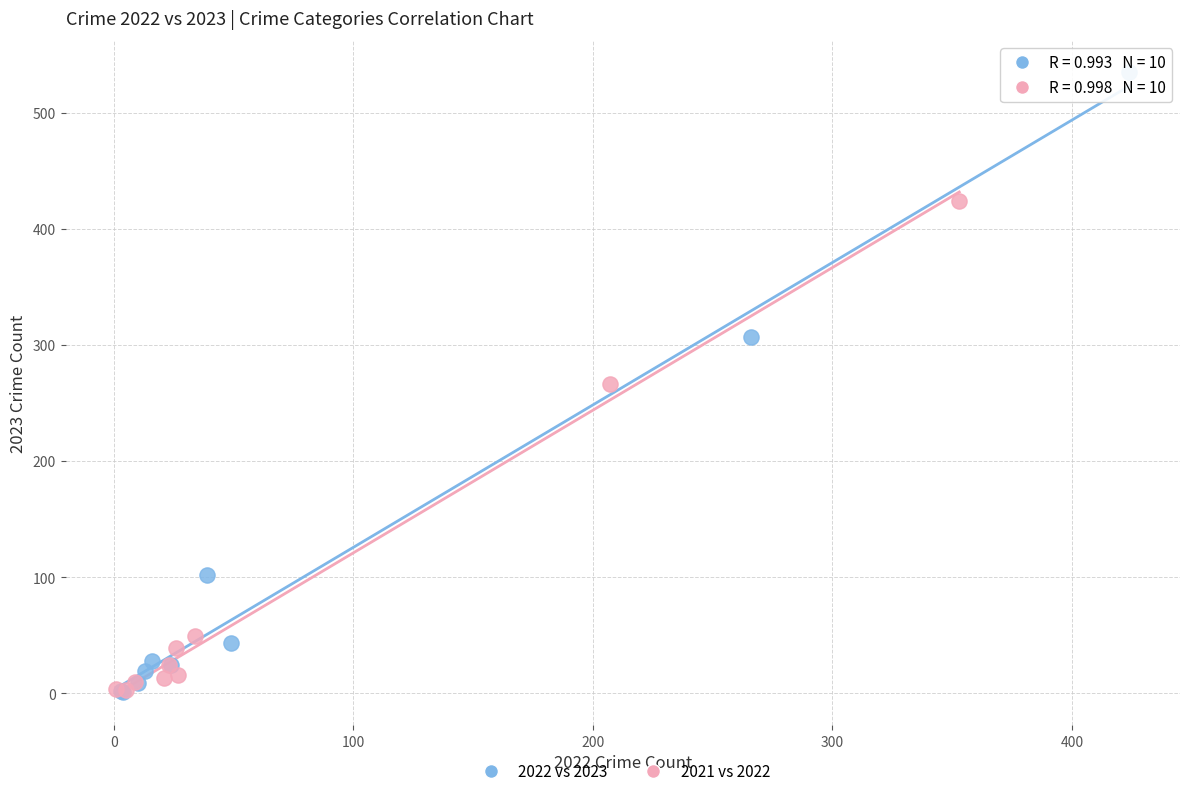

Which series has the widest spread of Y values?

2022 vs 2023